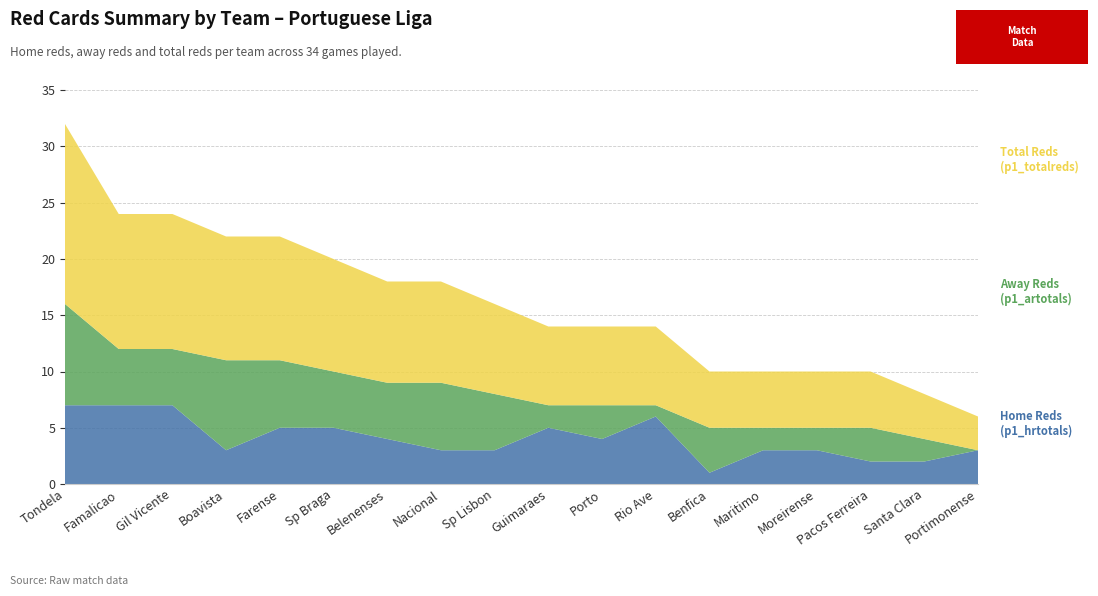

Reading left to right, extract all data points from this chart.

Home Reds (p1_hrtotals): Tondela=7	Famalicao=7	Gil Vicente=7	Boavista=3	Farense=5	Sp Braga=5	Belenenses=4	Nacional=3	Sp Lisbon=3	Guimaraes=5	Porto=4	Rio Ave=6	Benfica=1	Maritimo=3	Moreirense=3	Pacos Ferreira=2	Santa Clara=2	Portimonense=3
Away Reds (p1_artotals): Tondela=9	Famalicao=5	Gil Vicente=5	Boavista=8	Farense=6	Sp Braga=5	Belenenses=5	Nacional=6	Sp Lisbon=5	Guimaraes=2	Porto=3	Rio Ave=1	Benfica=4	Maritimo=2	Moreirense=2	Pacos Ferreira=3	Santa Clara=2	Portimonense=0
Total Reds (p1_totalreds): Tondela=16	Famalicao=12	Gil Vicente=12	Boavista=11	Farense=11	Sp Braga=10	Belenenses=9	Nacional=9	Sp Lisbon=8	Guimaraes=7	Porto=7	Rio Ave=7	Benfica=5	Maritimo=5	Moreirense=5	Pacos Ferreira=5	Santa Clara=4	Portimonense=3